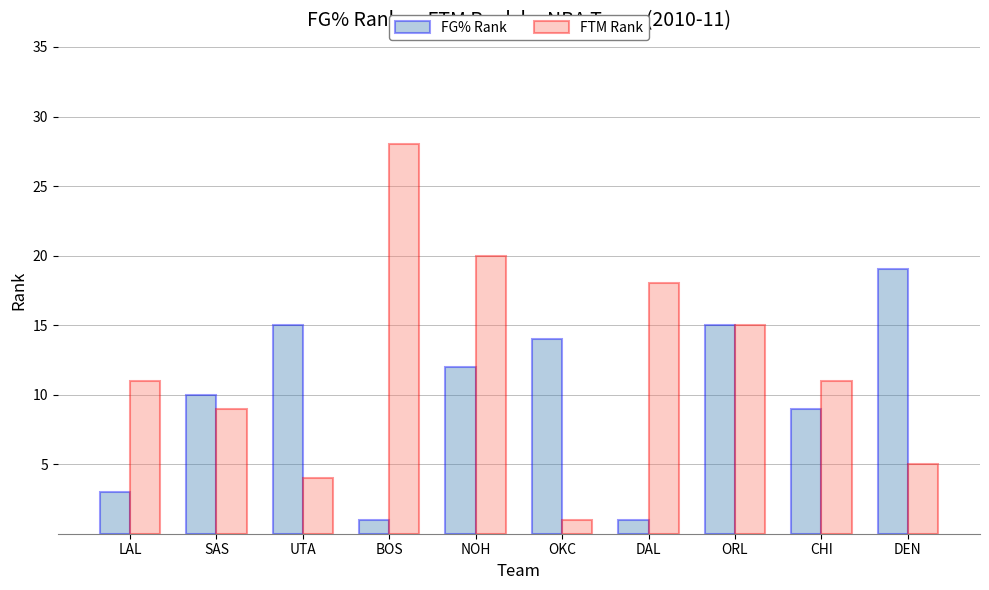

At how many categories does at least one series exceed 23?

1